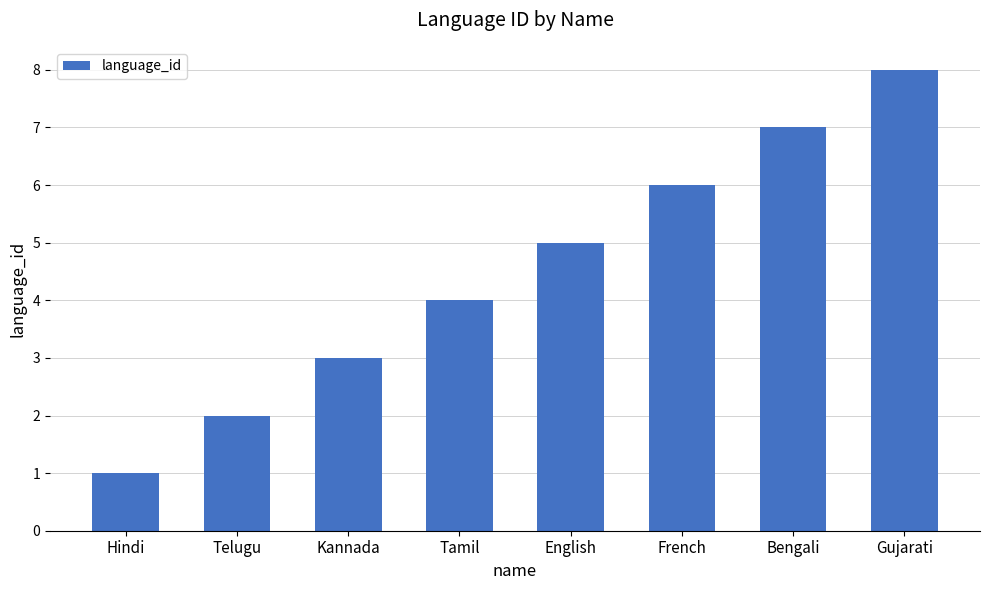

The chart shows a value of 2 at Telugu. True or false?

True